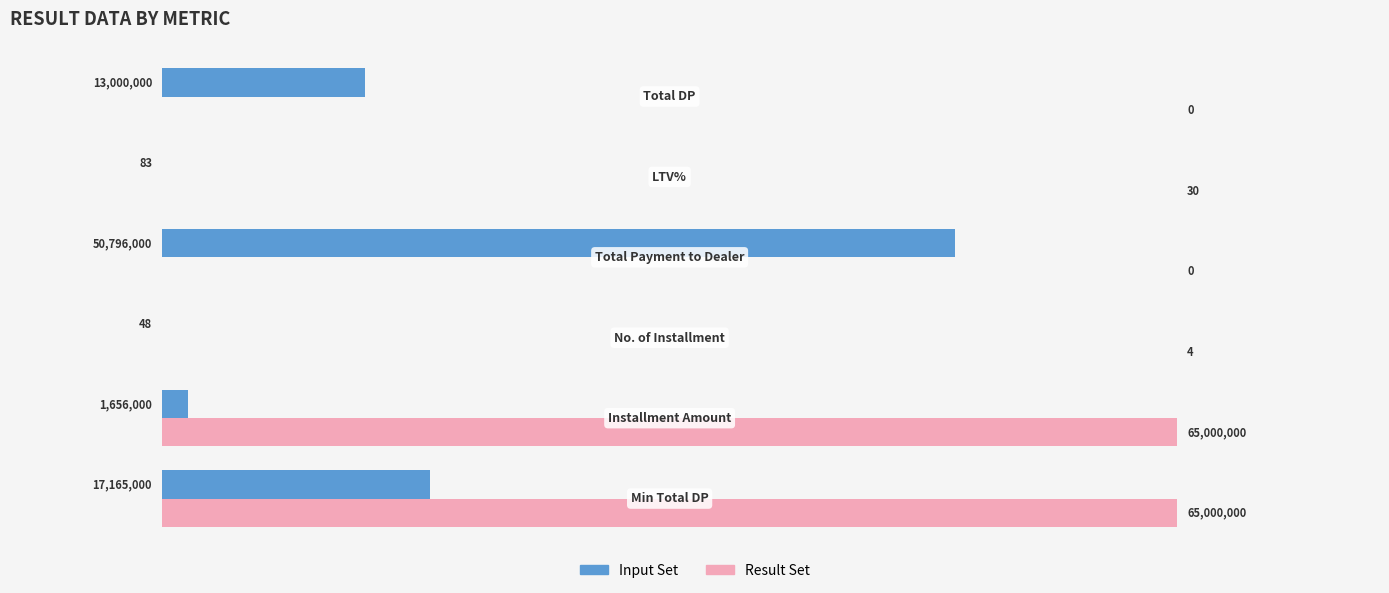

What is the maximum value for Result Set?

65000000